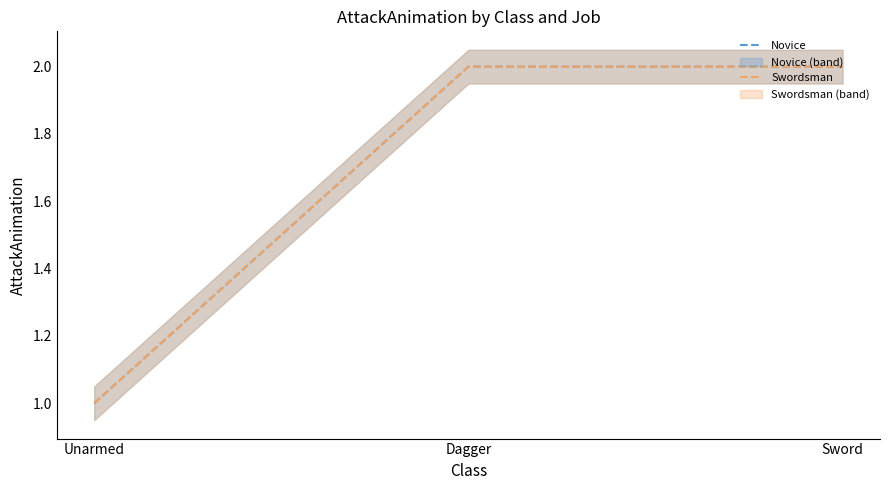

What position from the right is Sword?

1